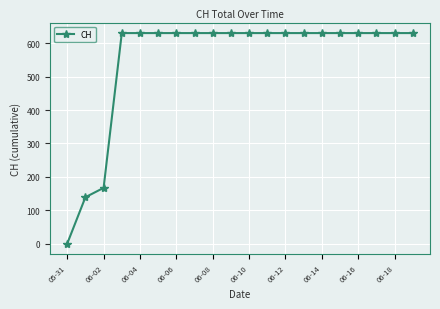

What is the value of the 11th point from the left?

631